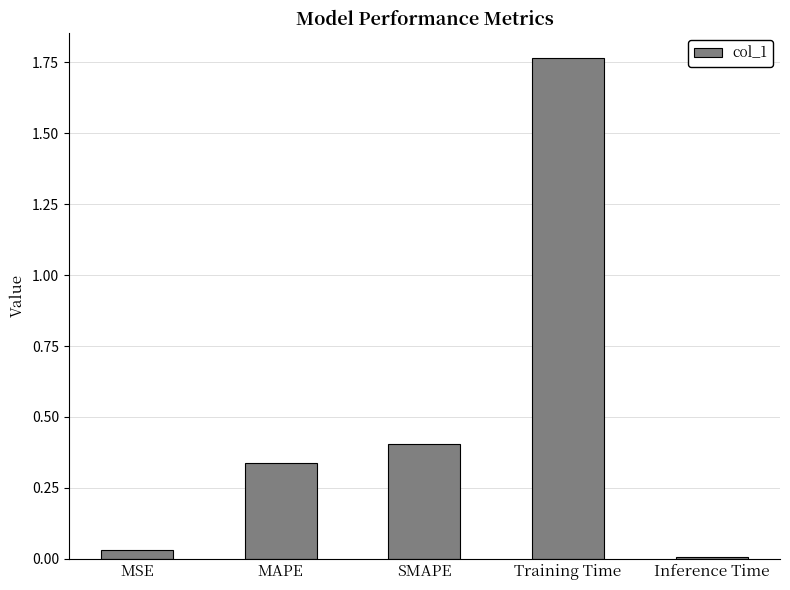

What is the label of the 1st bar from the left?

MSE